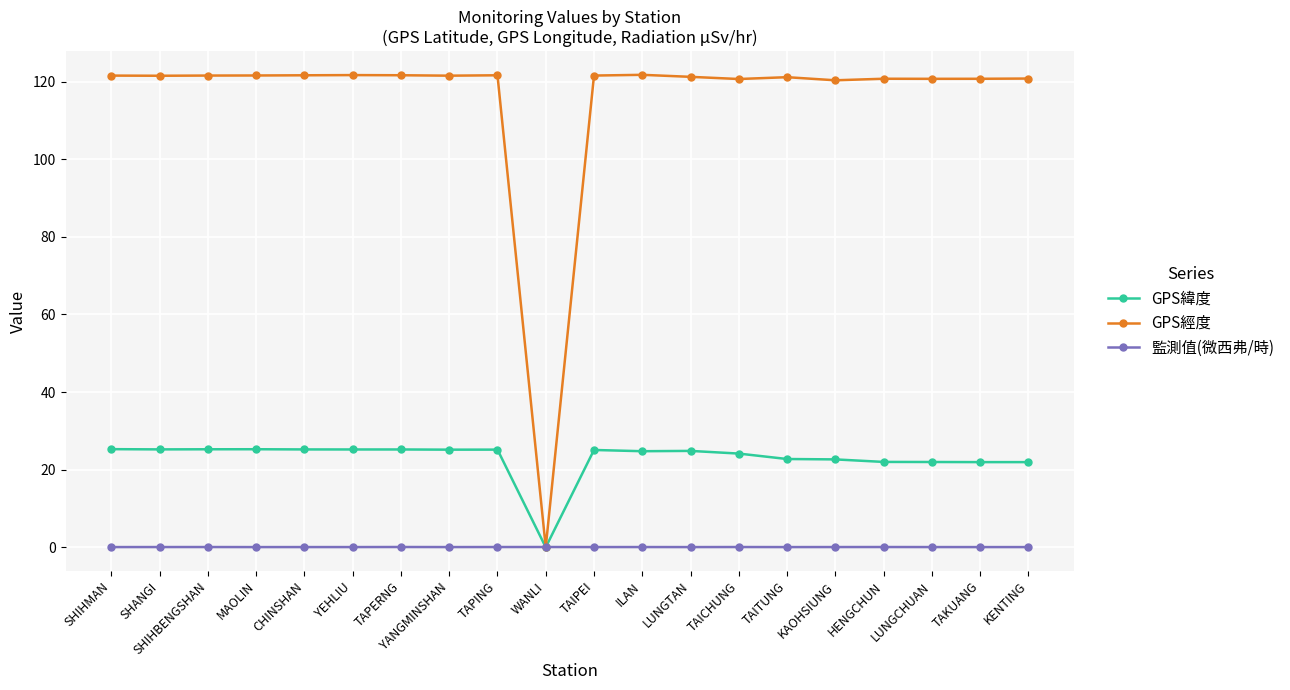

Rank the series by their average value, from highest to lowest.

GPS經度, GPS緯度, 監測值(微西弗/時)